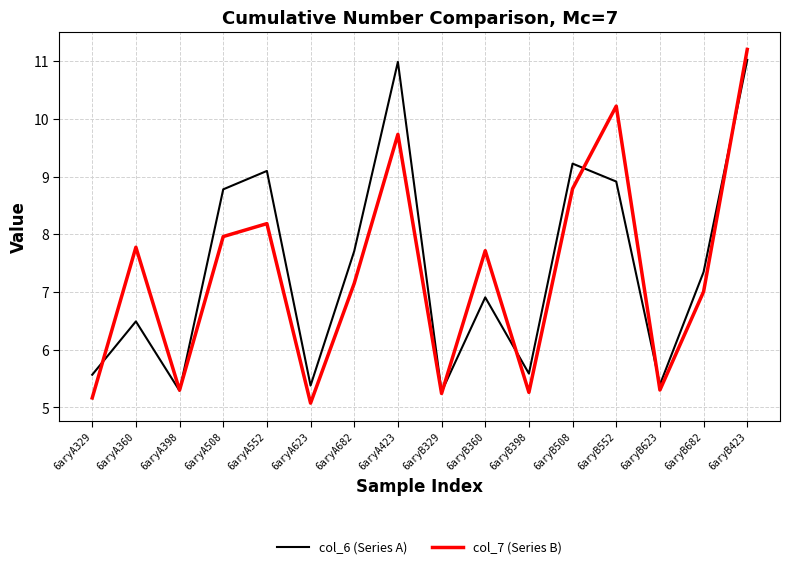

At which label does col_7 (Series B) first exceed 7?

6aryA360